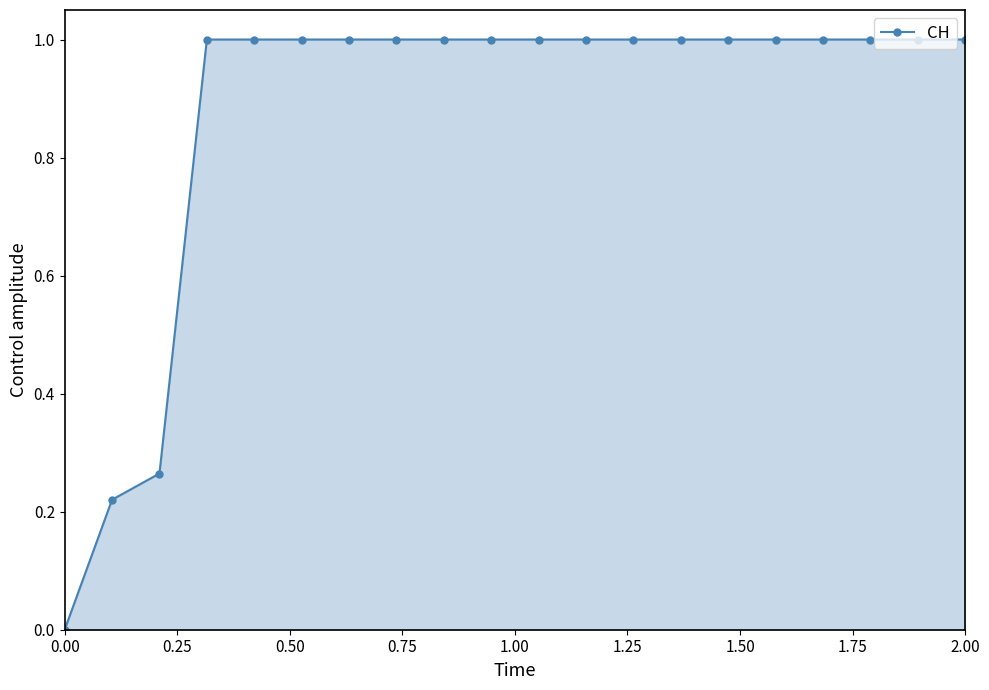

What is the difference between the second highest and minimum values?

1.0